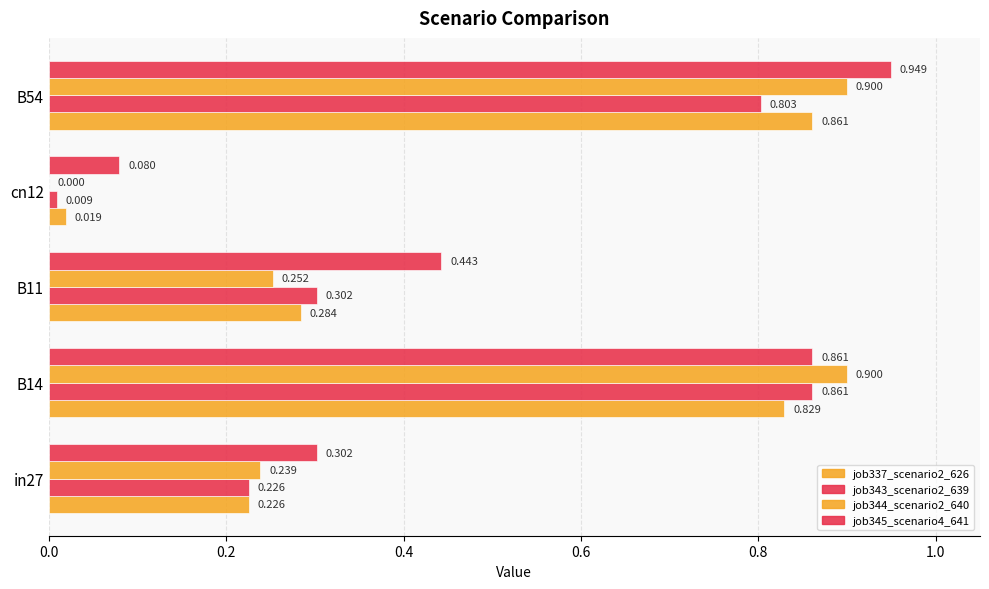

At how many categories does at least one series exceed 0?

5